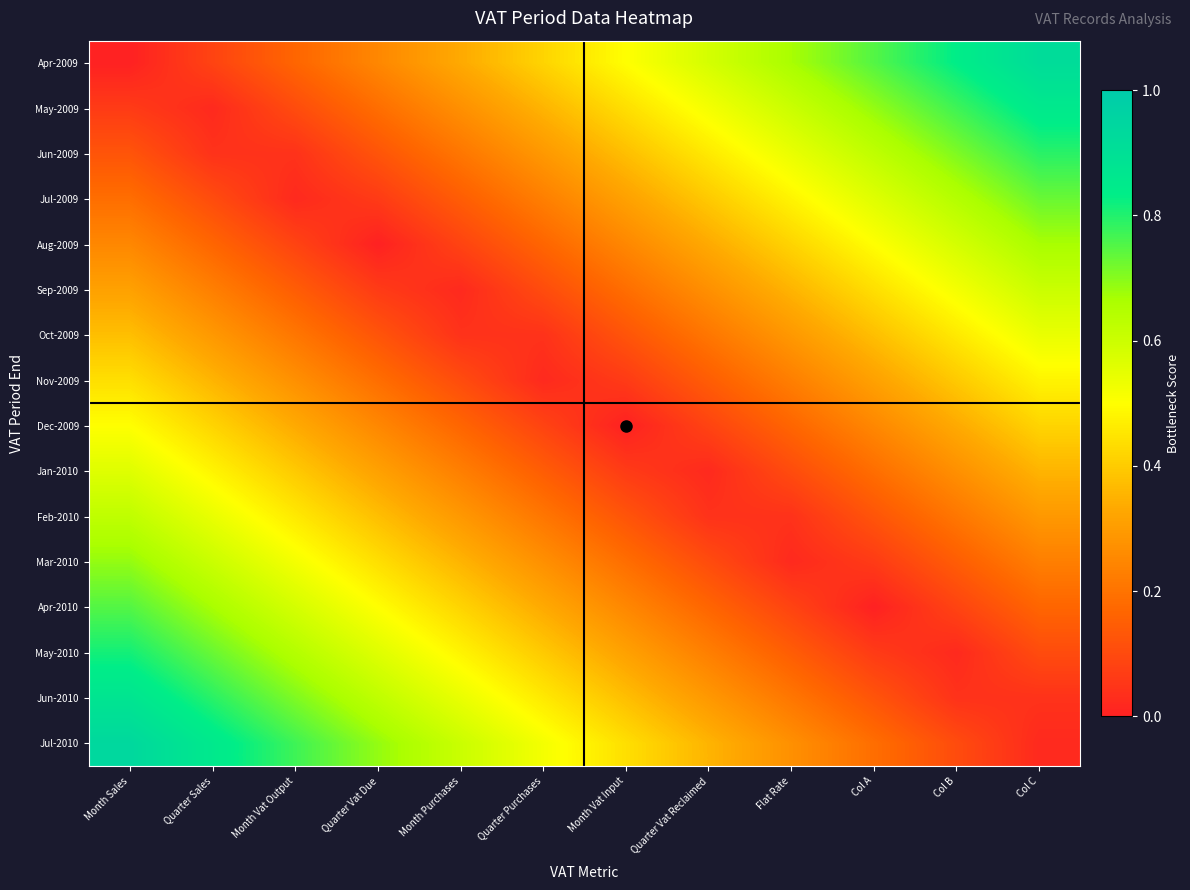

Which series has the widest spread of values?

Apr-2009